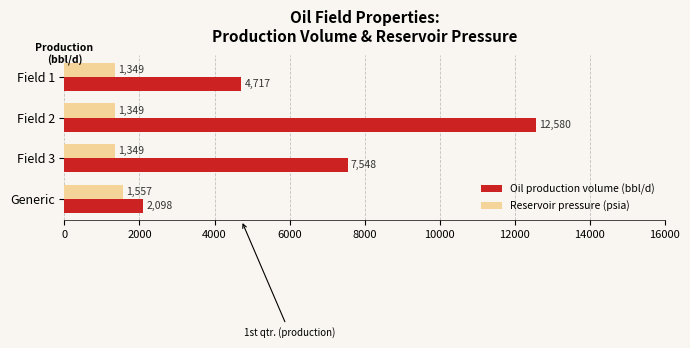

What is the average value of the Oil production volume (bbl/d) series?

6735.7